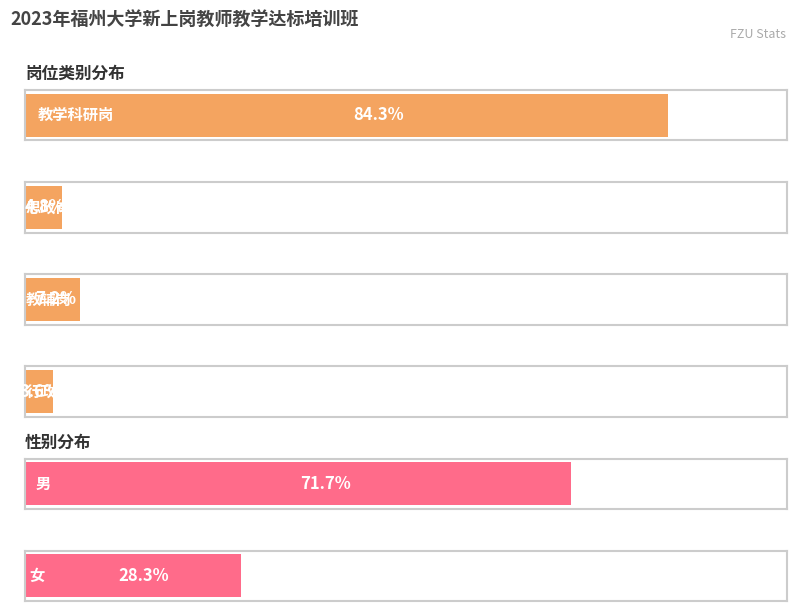

What is the minimum value for 行政岗?

1